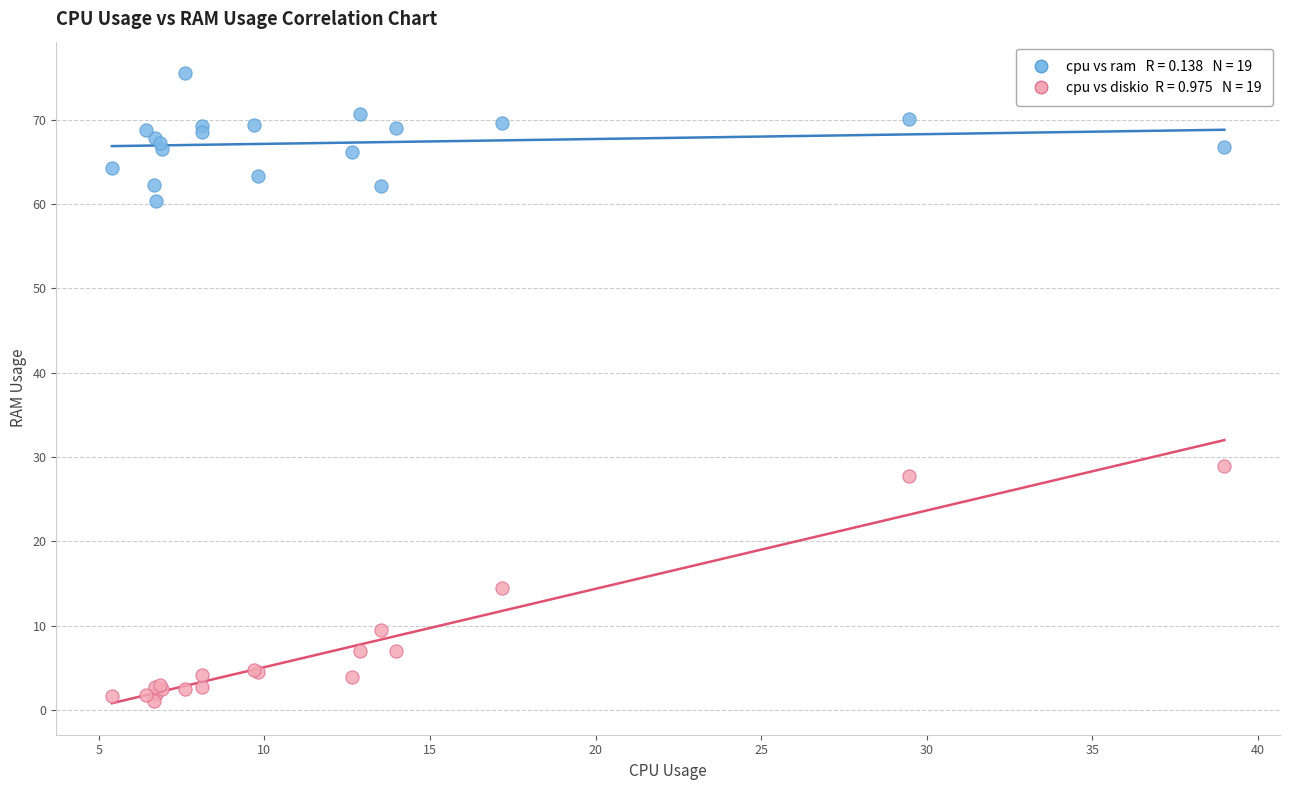

Across all series, what Y value is closest to 38?

28.9